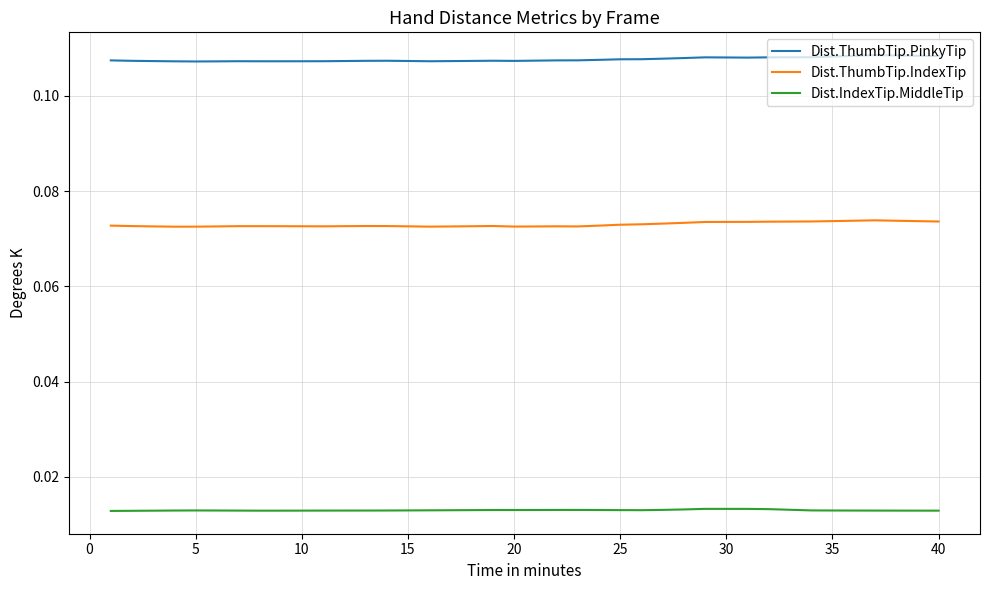

Rank the series by their average value, from lowest to highest.

Dist.IndexTip.MiddleTip, Dist.ThumbTip.IndexTip, Dist.ThumbTip.PinkyTip